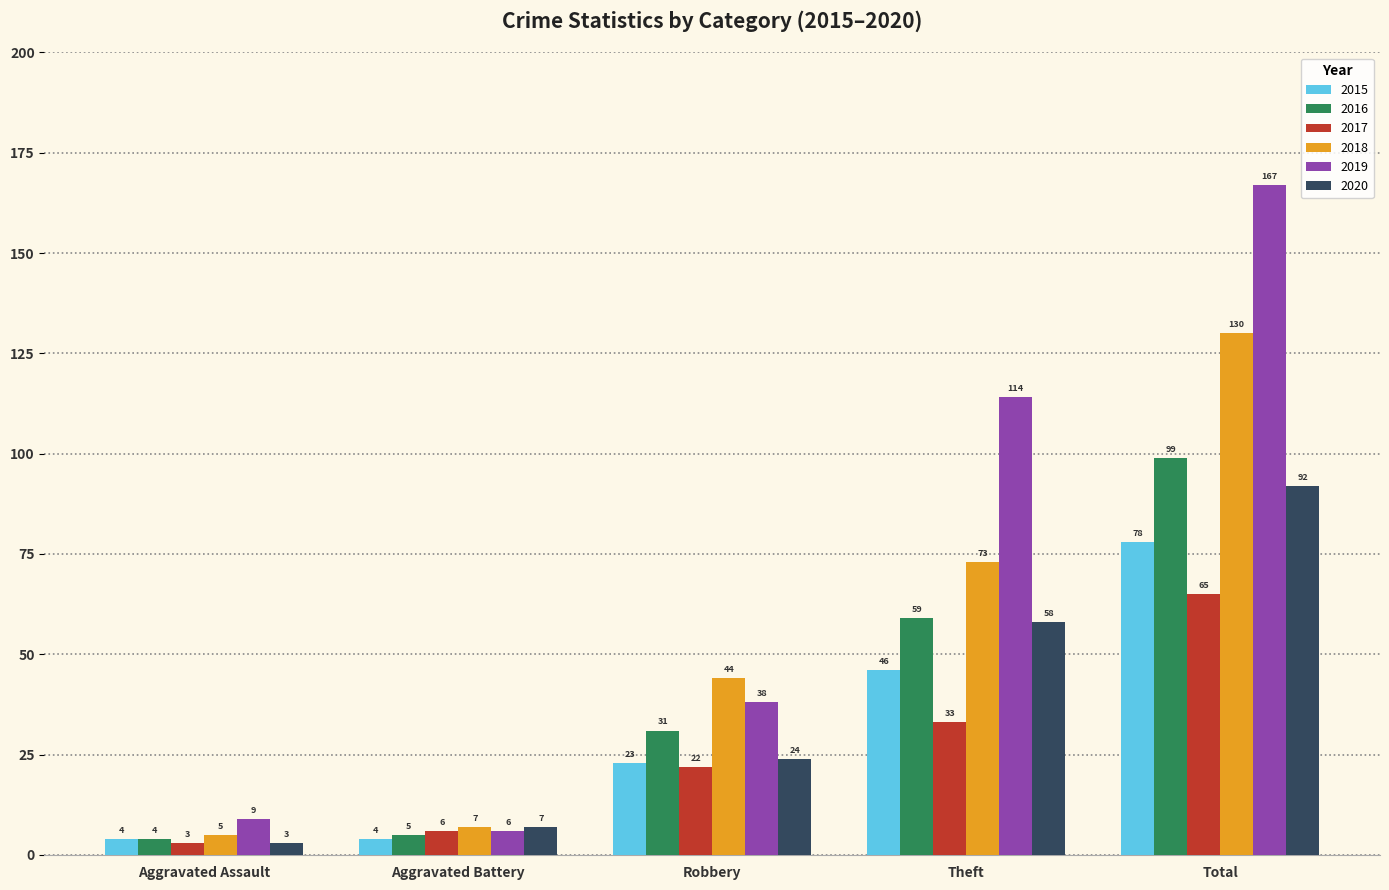

Count the number of data series in this chart.

6